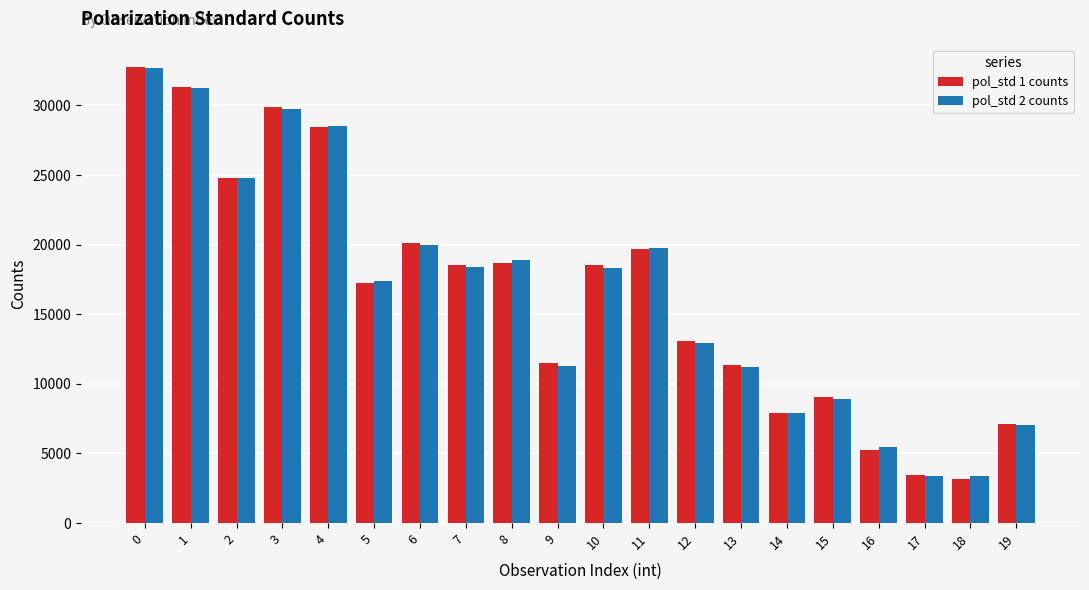

What is the sum of all pol_std 2 counts values?

331406.5